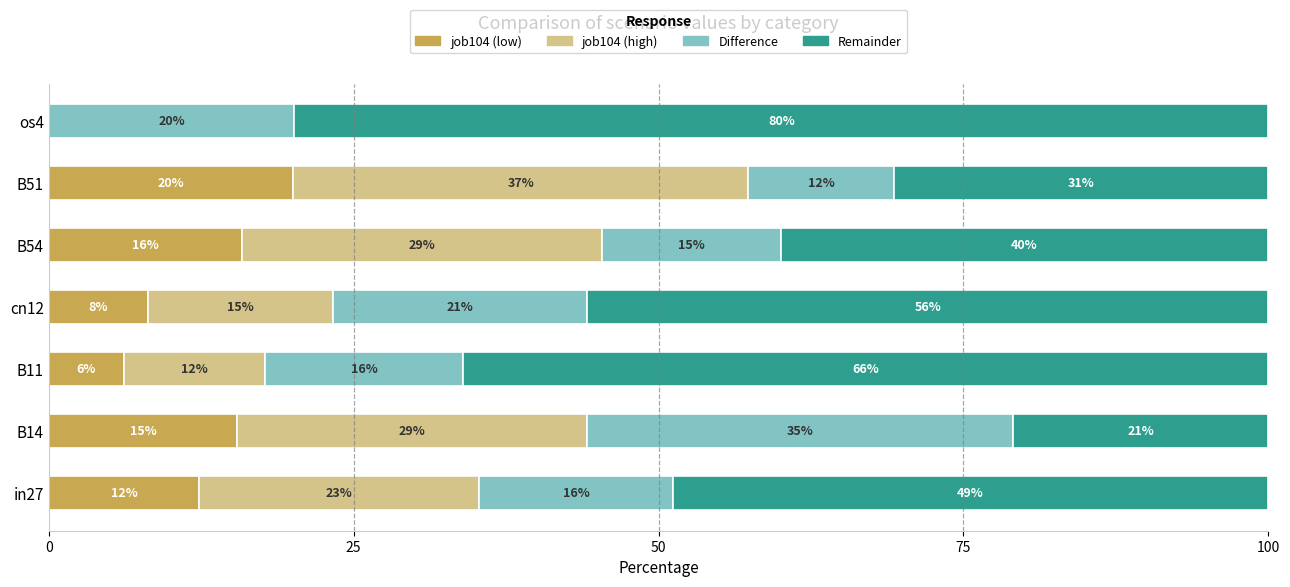

What is the maximum value for job104 (low)?

20.1